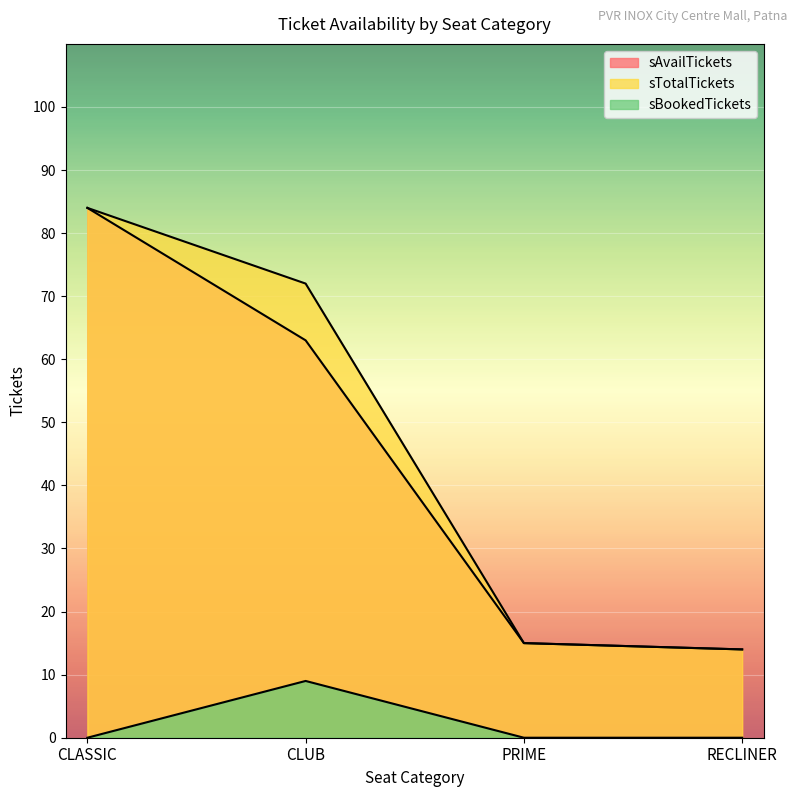

What is the sum of all sBookedTickets values?

9